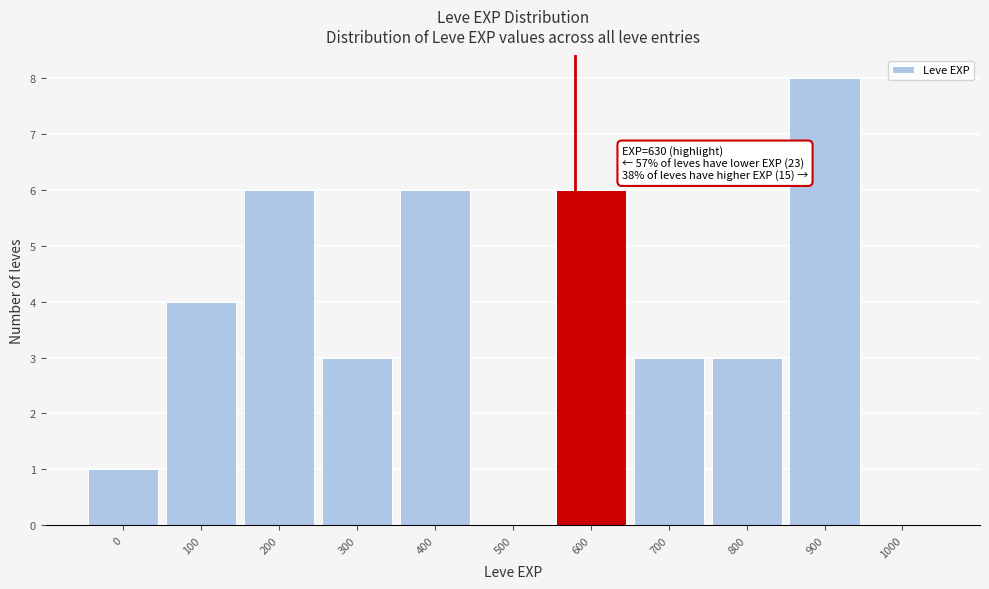

Reading left to right, list all the values displayed in this chart.

0=1	100=4	200=6	300=3	400=6	500=0	600=6	700=3	800=3	900=8	1000=0